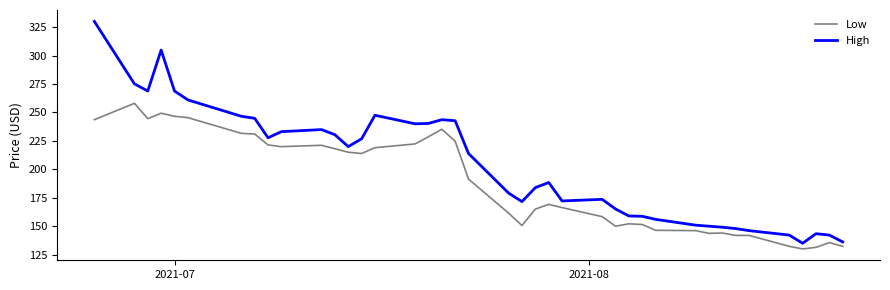

What is the difference between the maximum and minimum values in the High series?

195.0